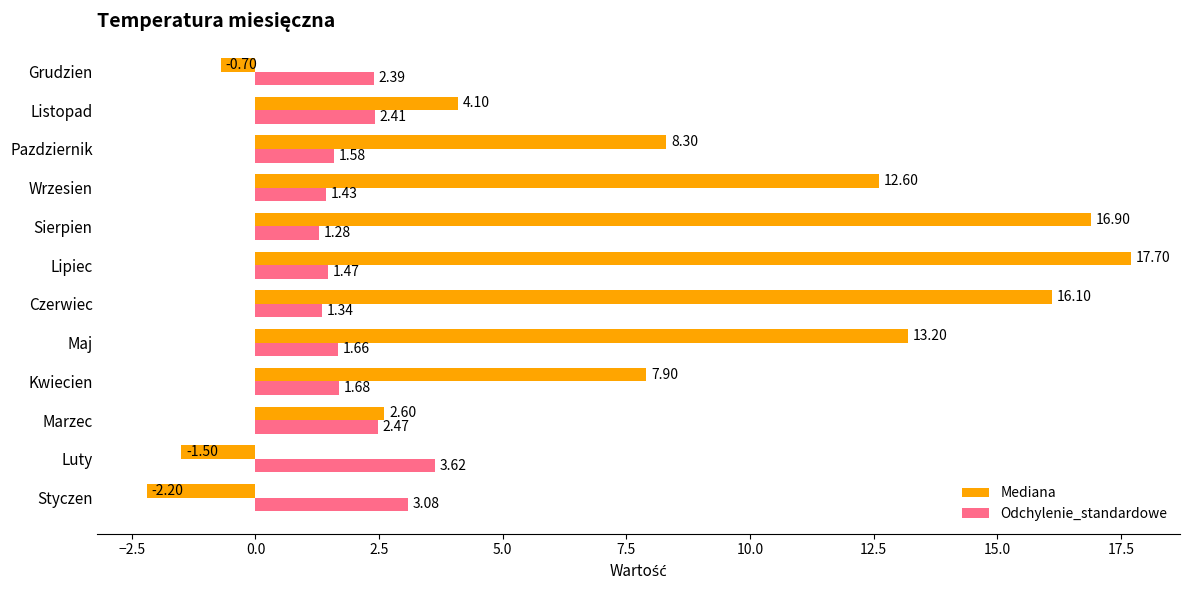

At which label is Odchylenie_standardowe closest to 2?

Kwiecien